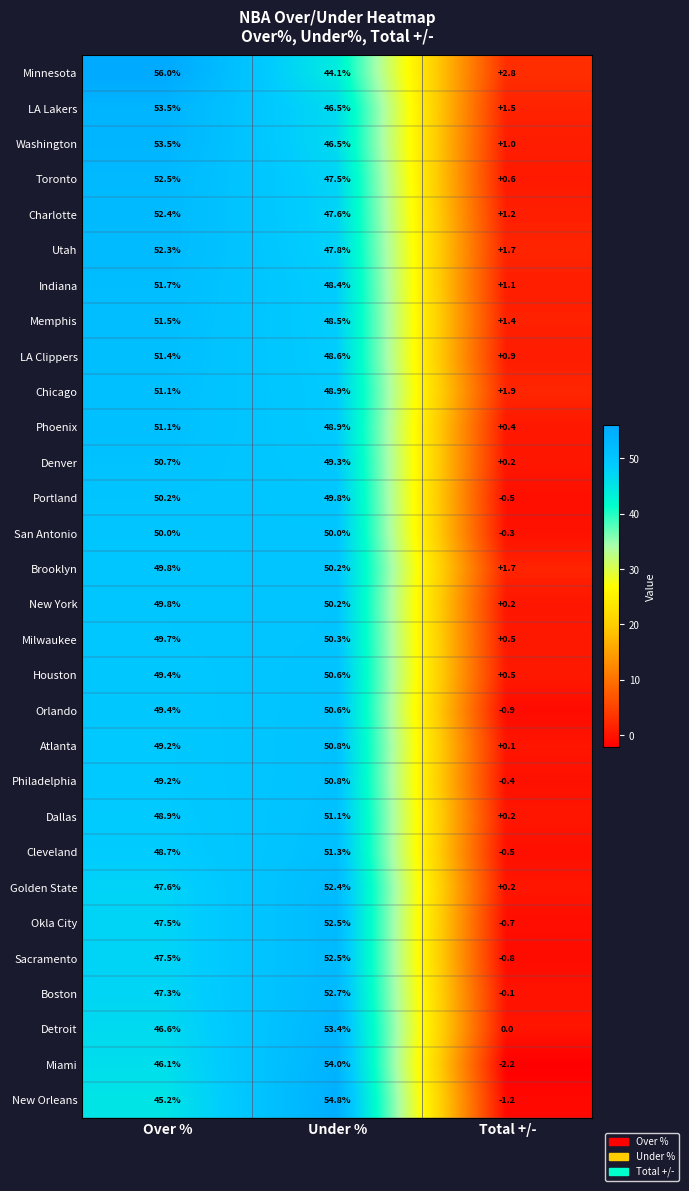

What is the maximum value for Toronto?

52.5